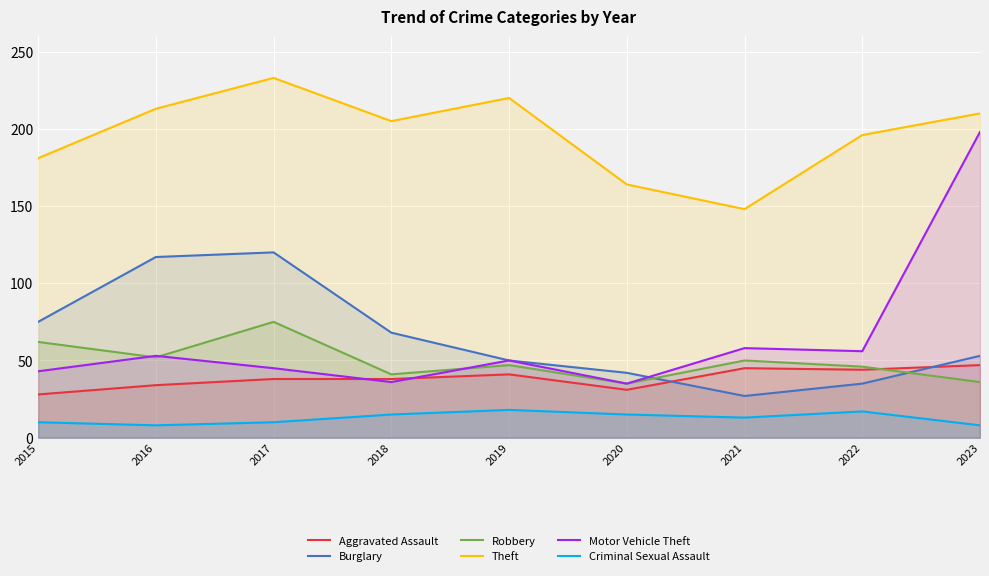

What is the total value across all series at 2022?

394